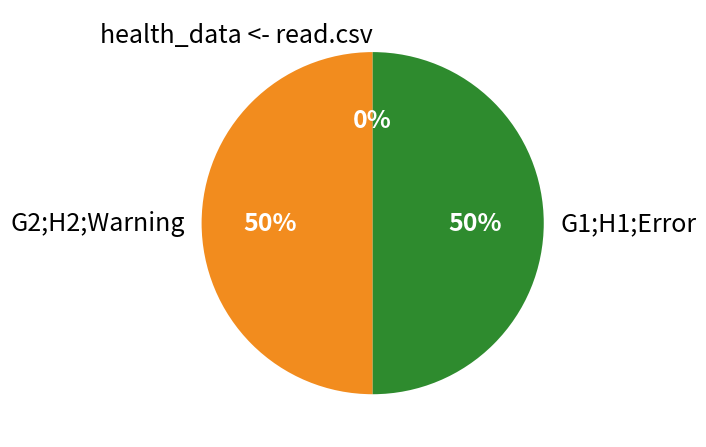

How many slices are in this pie chart?

3